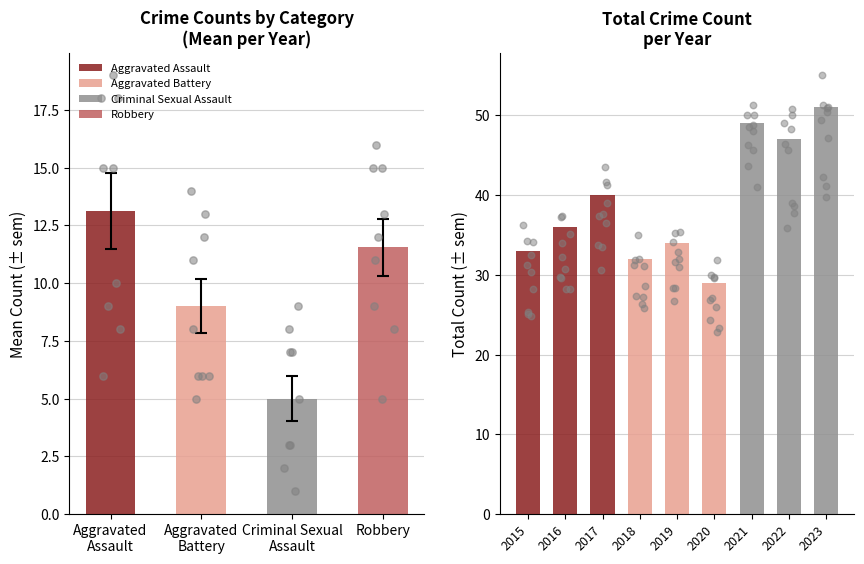

What is the total value across all series at 2023?

51